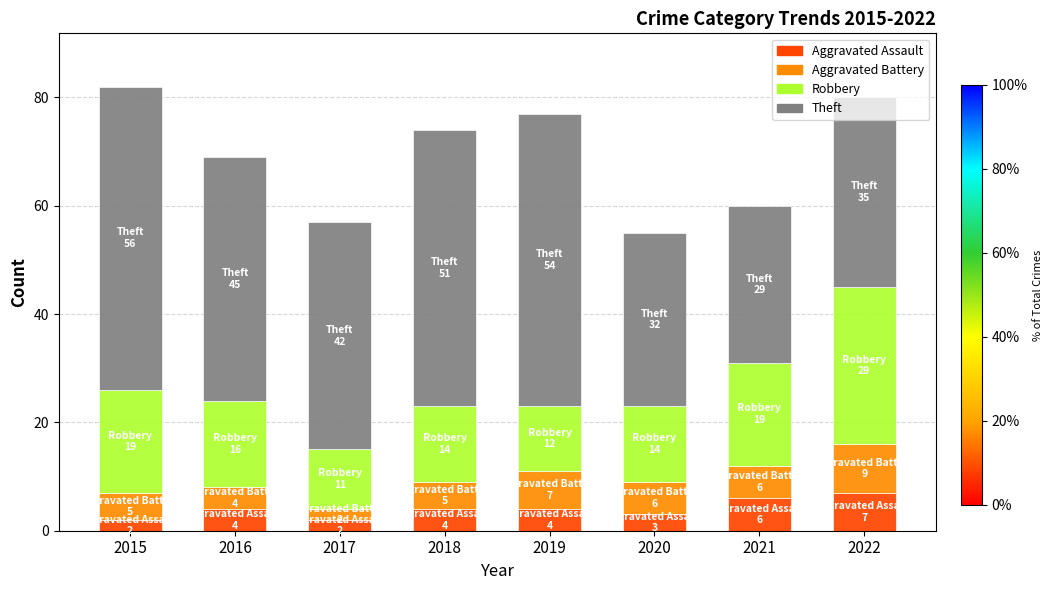

How many data points does each series have?

8